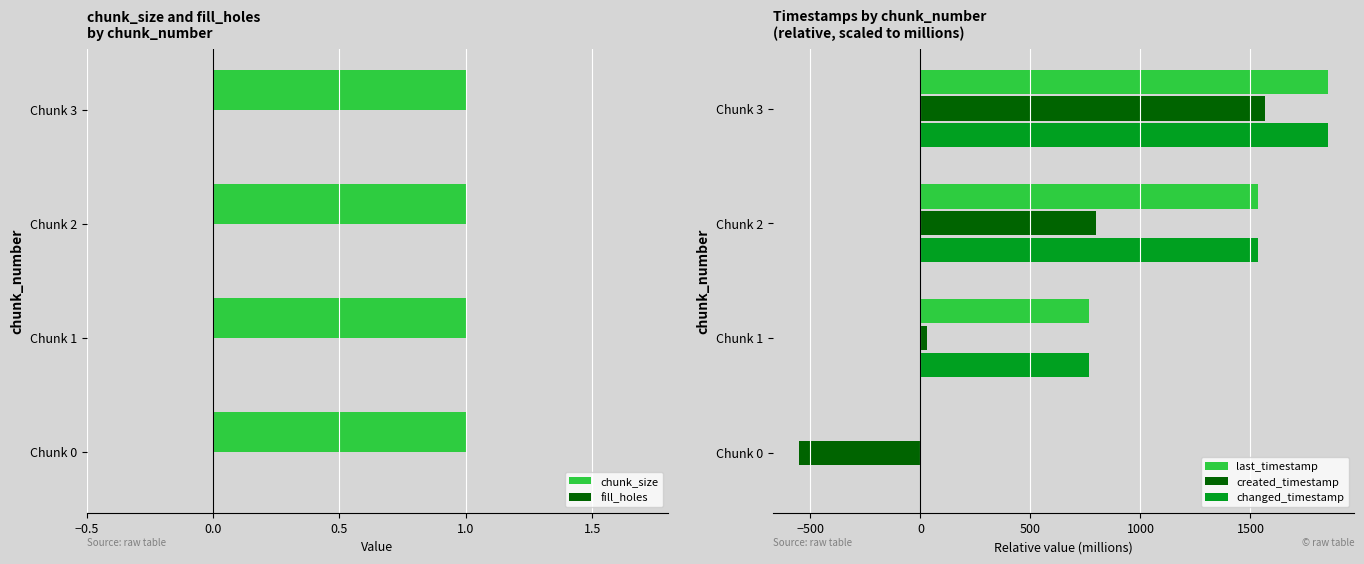

How many positive values does the changed_timestamp series have?

3